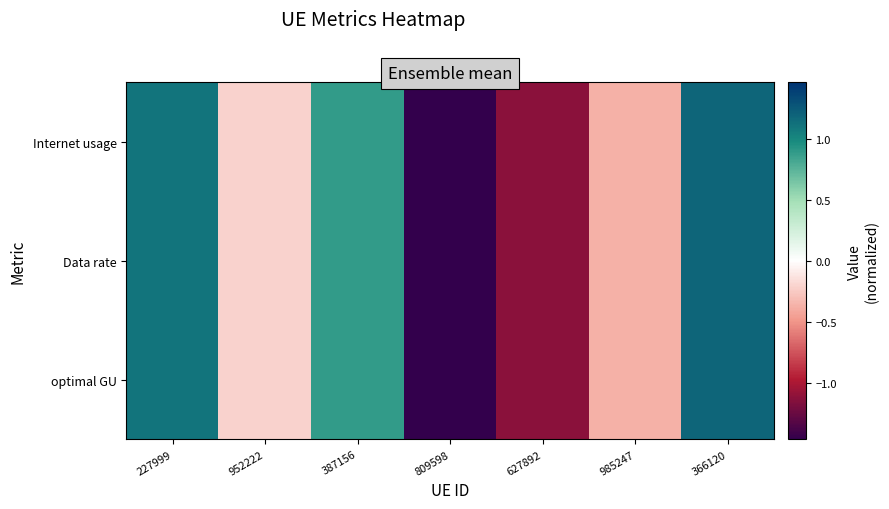

Which label corresponds to the smallest value in the chart?

809598